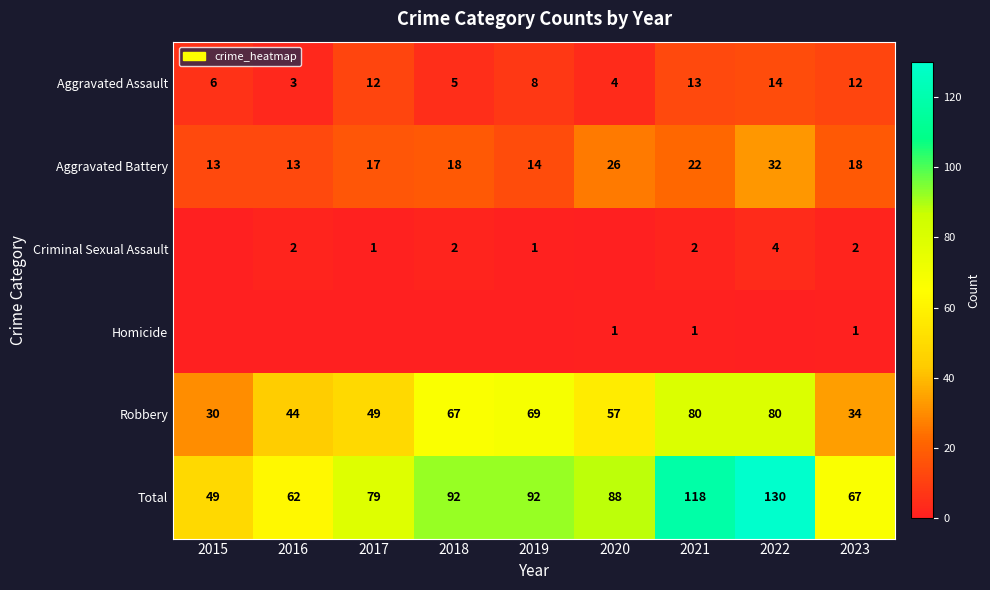

What is the difference between the maximum and minimum values in the Aggravated Assault series?

11